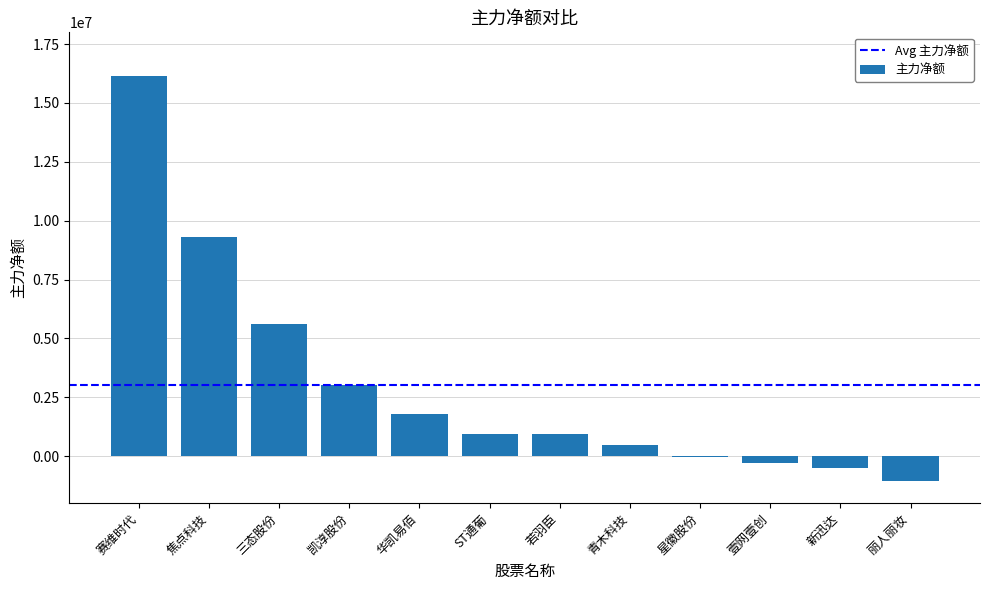

Where is the data nearest to the value 7545322?

焦点科技